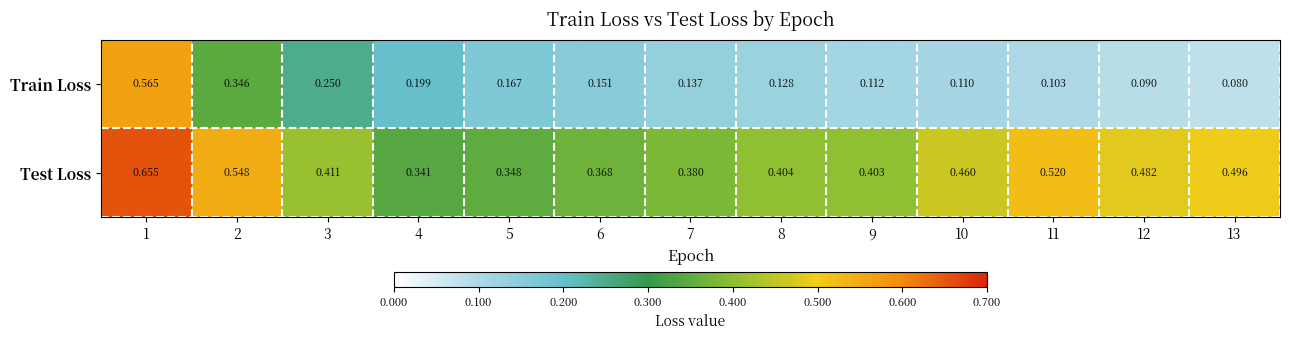

Rank the series by their maximum value, from highest to lowest.

Test Loss, Train Loss